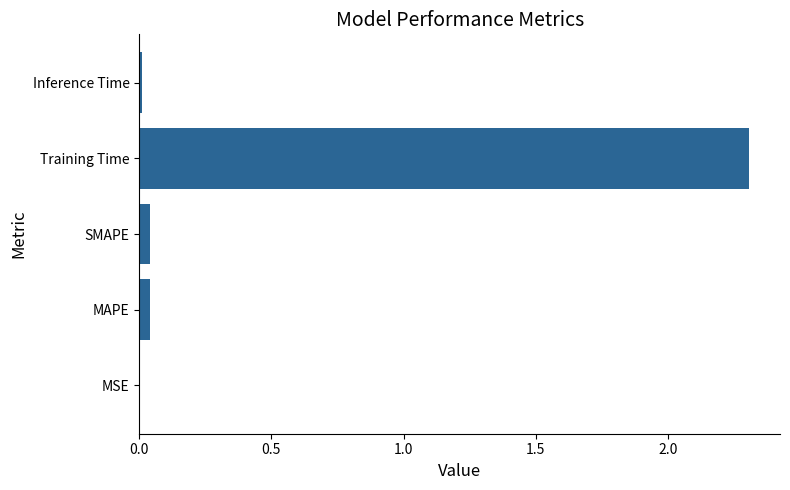

What is the greatest value displayed?

2.3